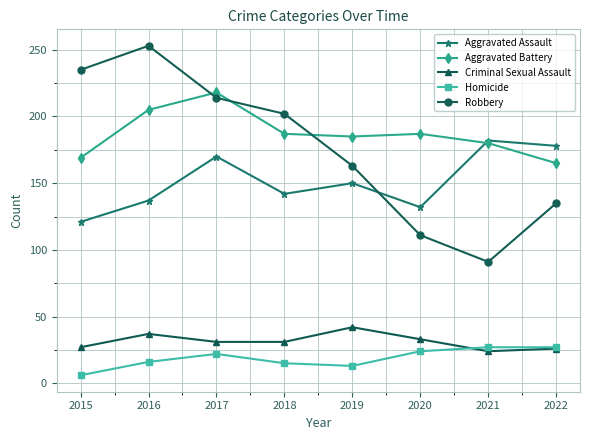

What is the value of the Robbery point at the 8th from the left?

135